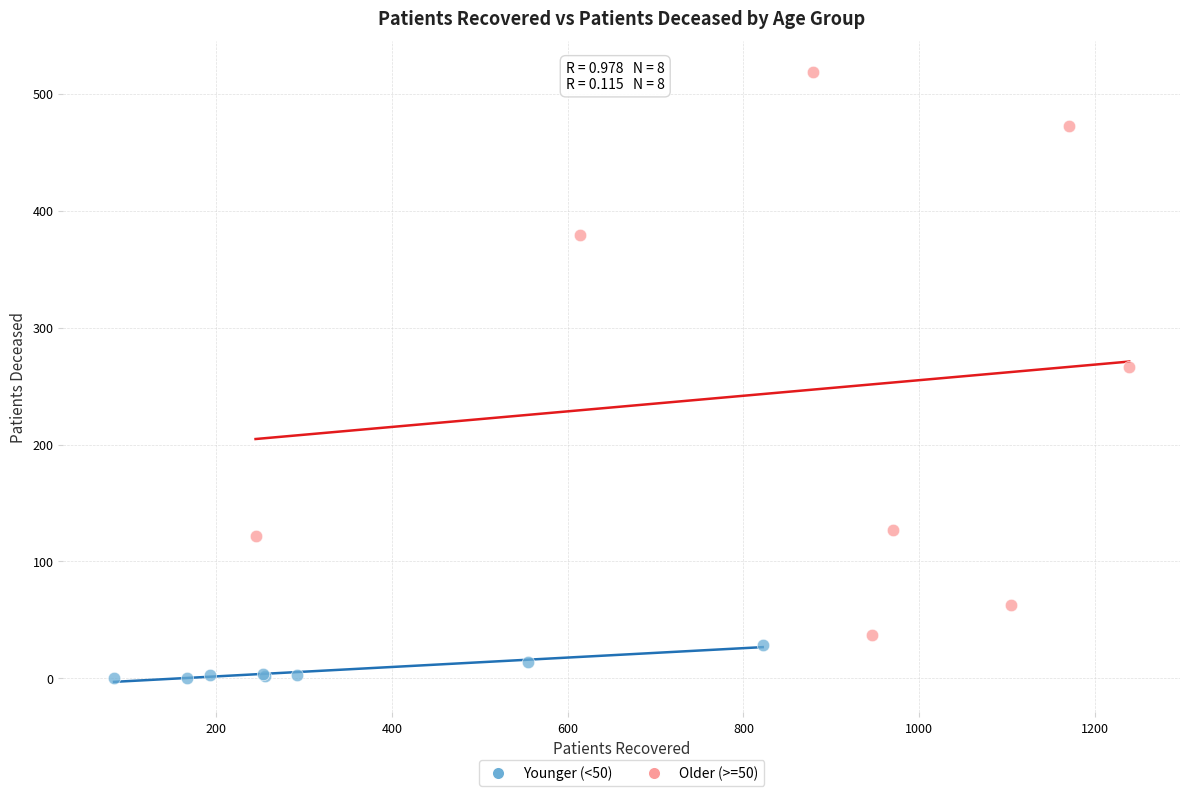

Which series contains the highest Y value?

Older (>=50)